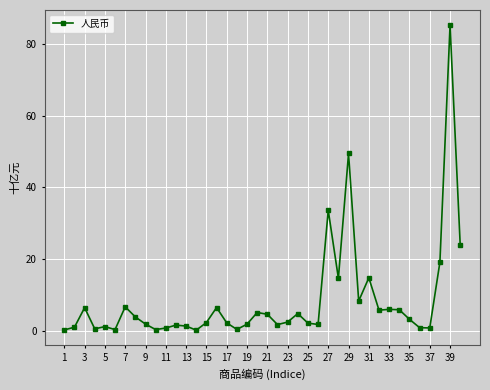

What is the minimum value shown in the chart?

0.2